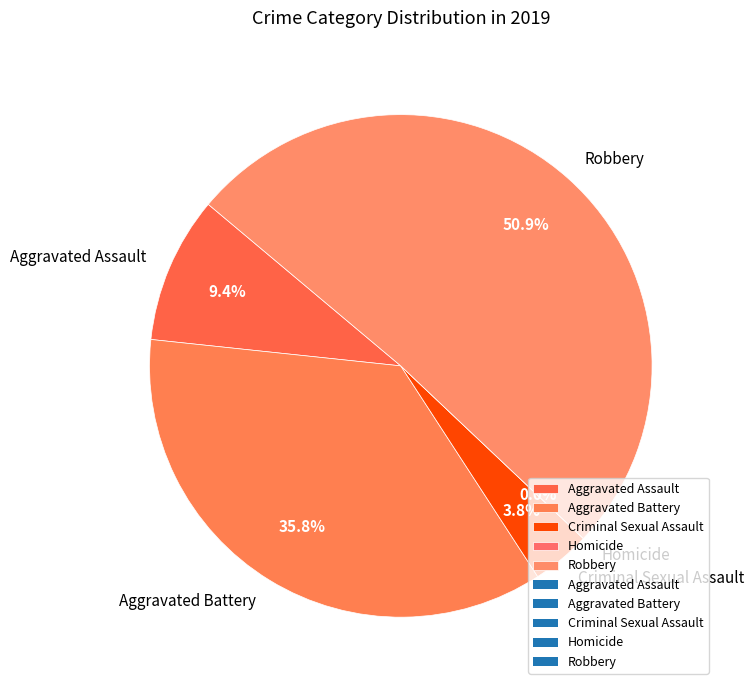

How many segments does this pie chart have?

5